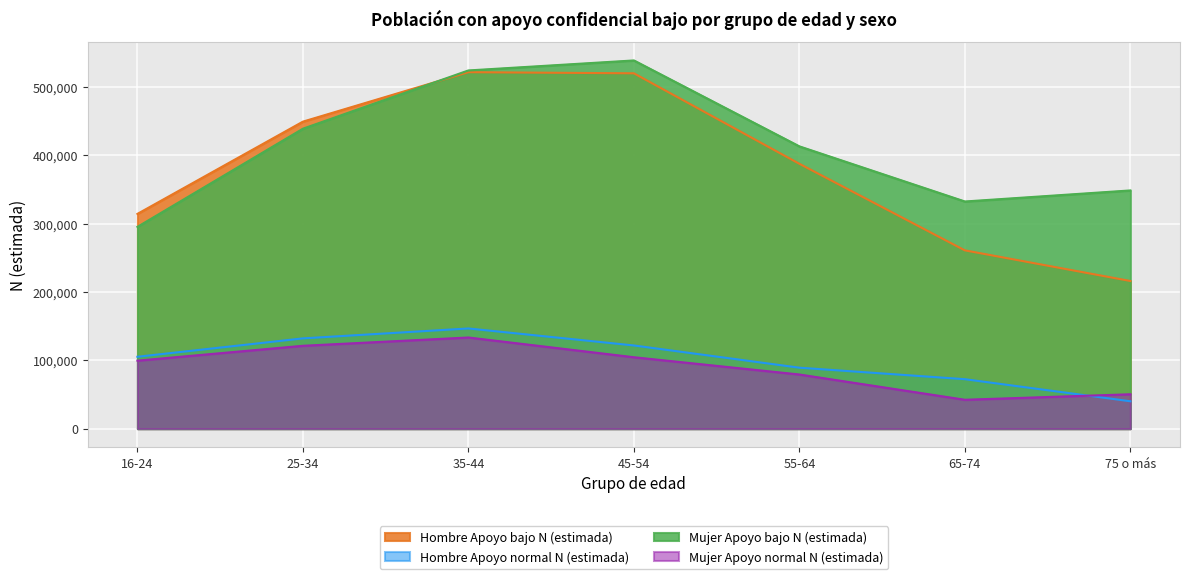

The Hombre Apoyo bajo N (estimada) series shows 182184 at 16-24. True or false?

False